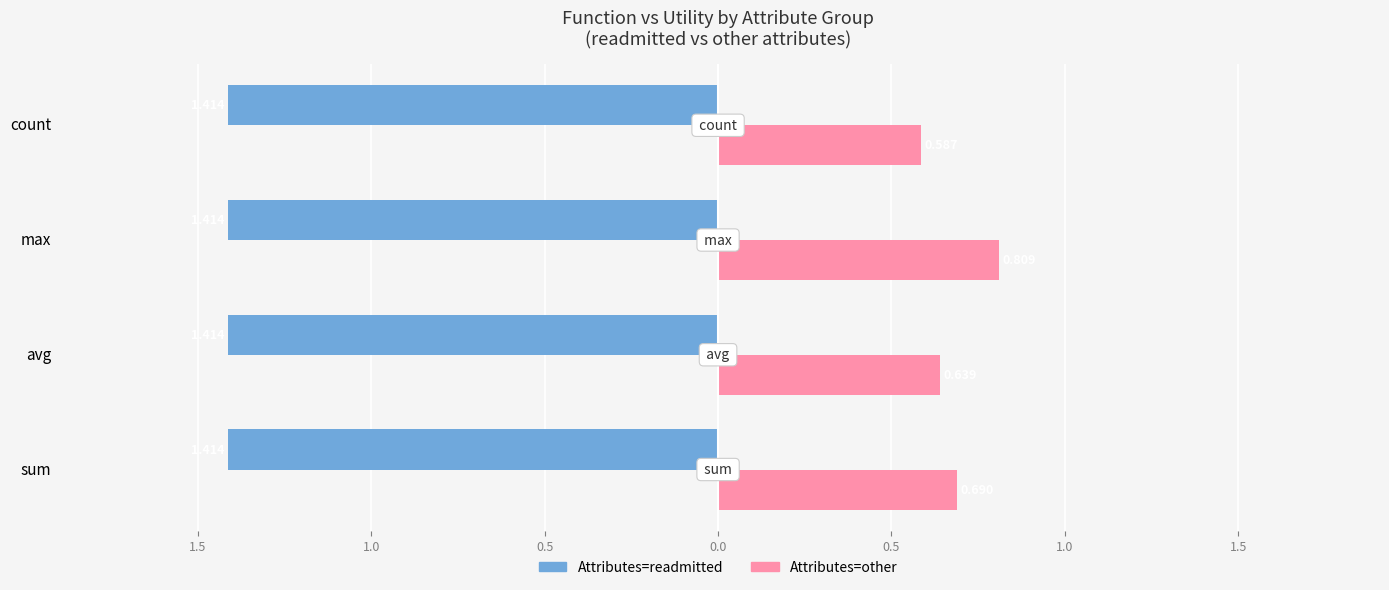

What are all the series names shown in the legend?

Attributes=readmitted, Attributes=other